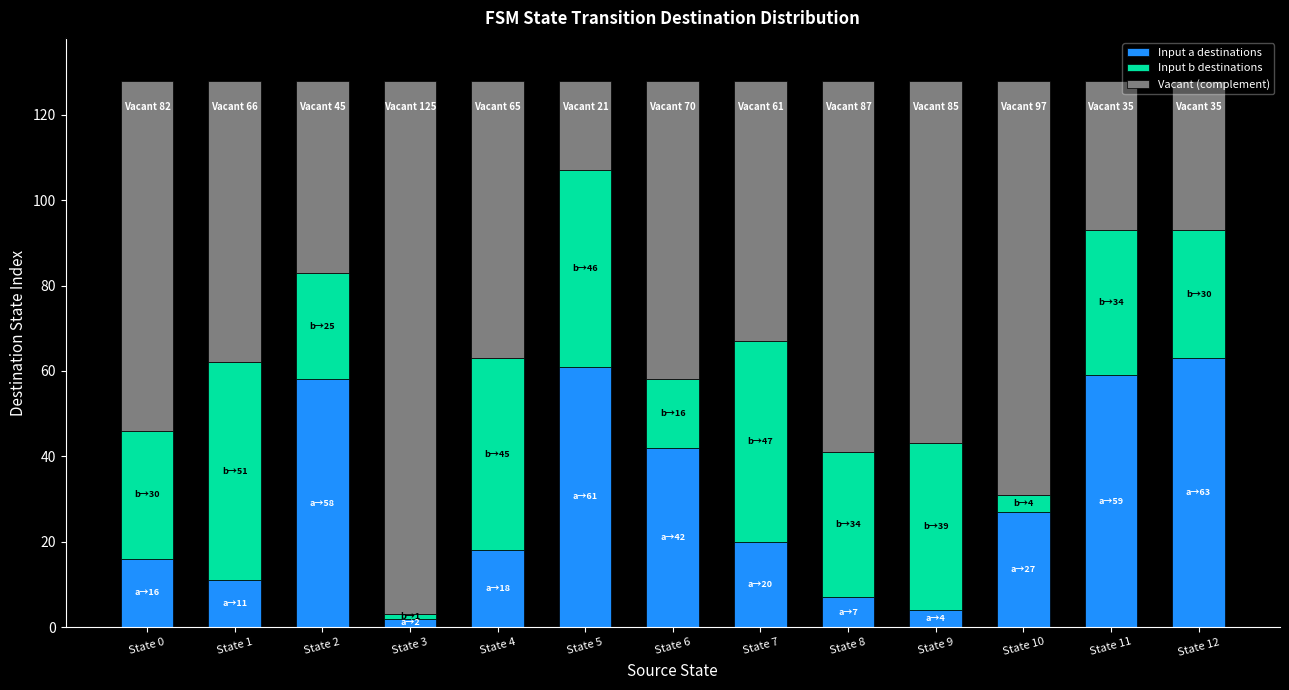

The Input a destinations series shows 7 at State 8. True or false?

True